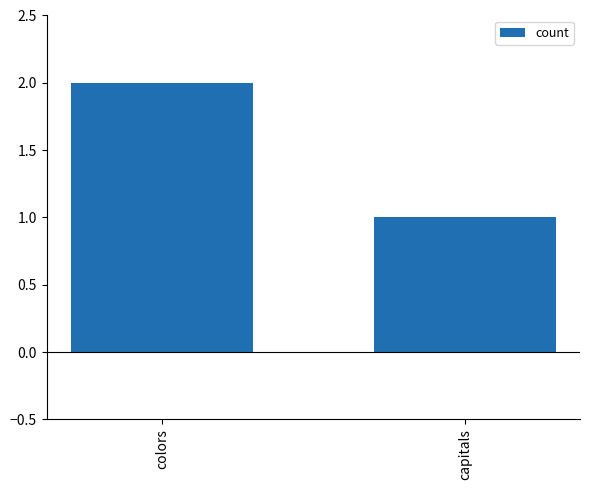

Approximately how many times larger is the value at capitals compared to colors?

0.5